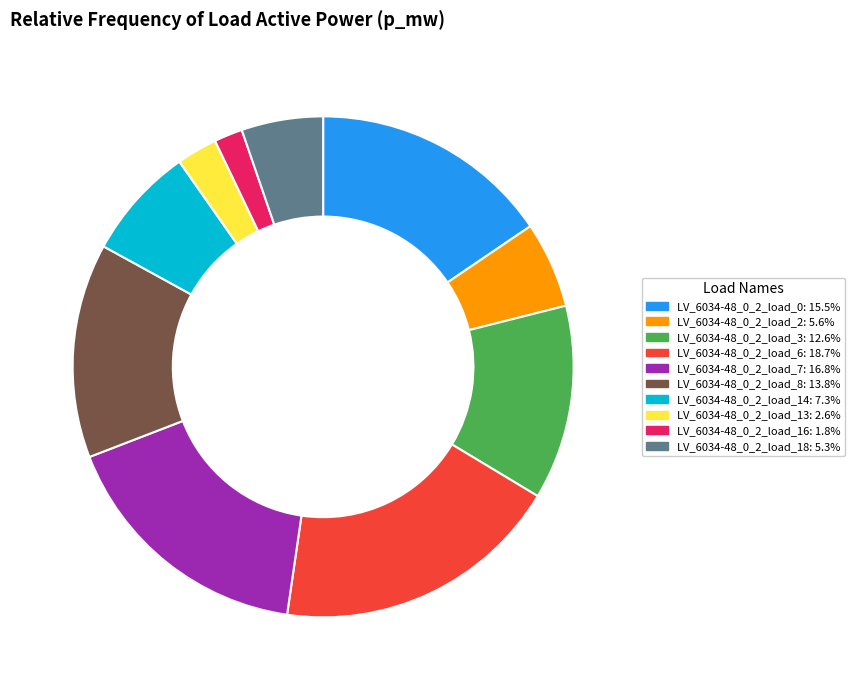

Is there any slice that represents more than half of the pie?

No